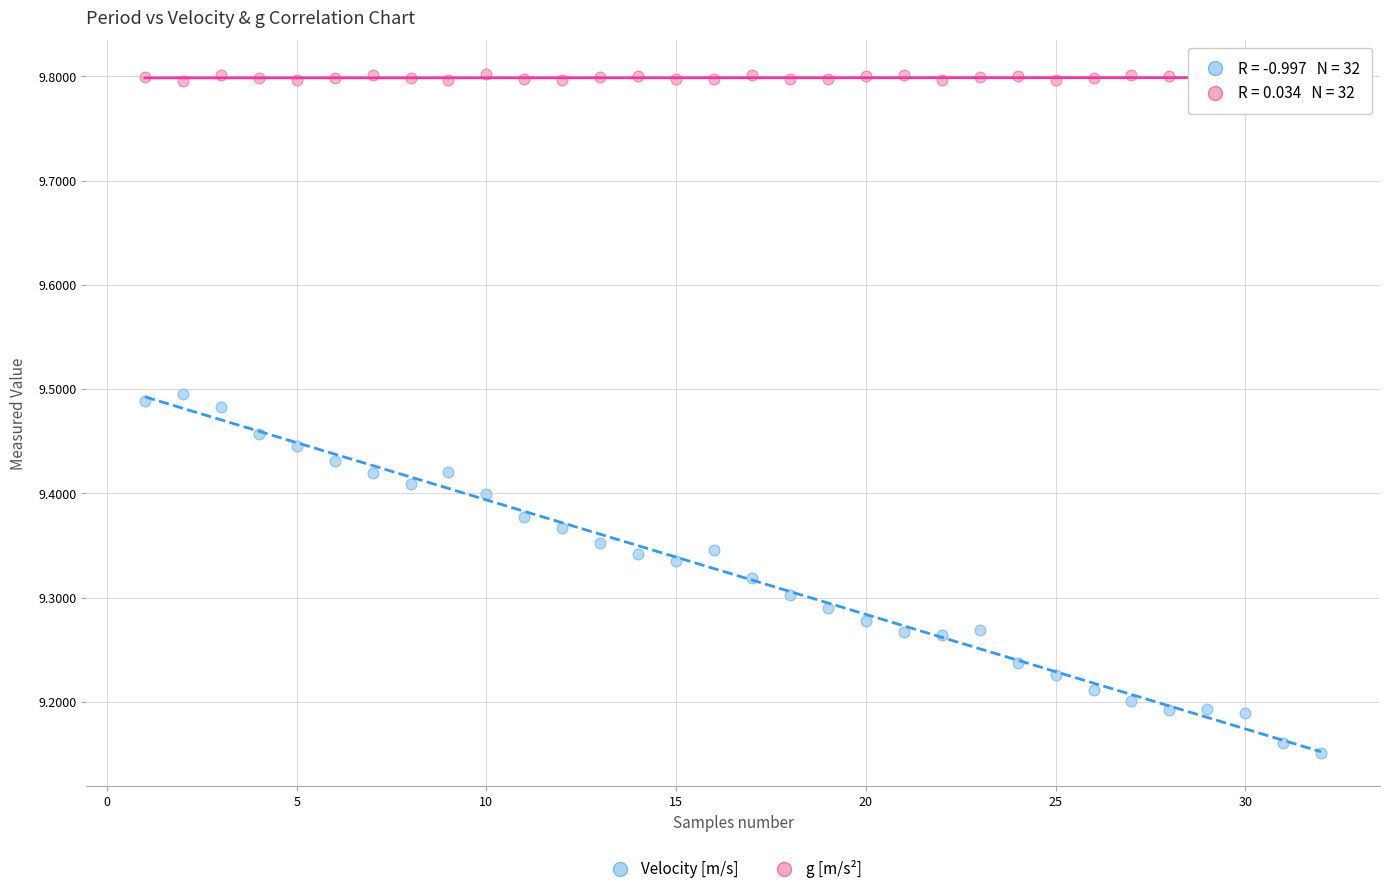

Across all data points, what is the range of Y values (max minus min)?

0.7